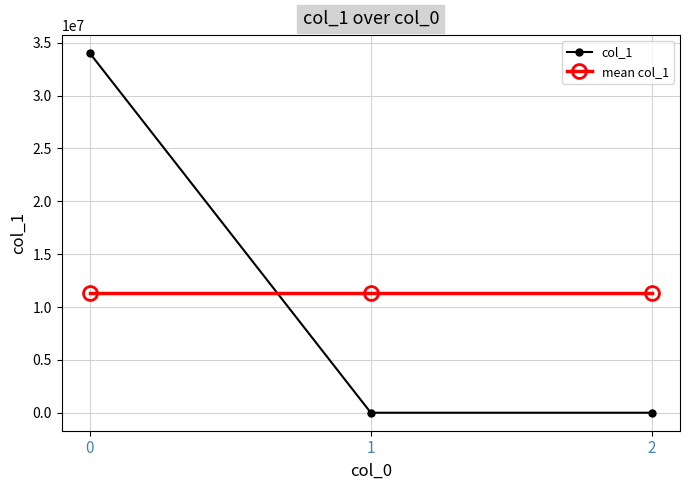

Is it true that col_1 equals 34017043.3 at 0?

True